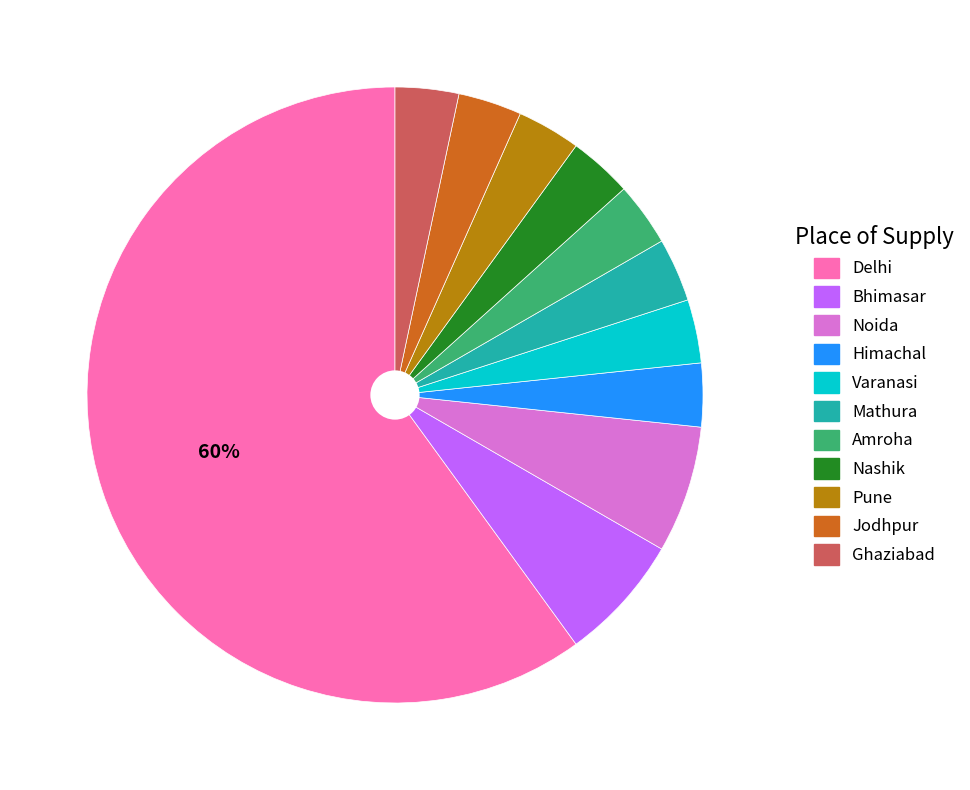

What is the ratio of the value at Pune to the value at Amroha?

1.0